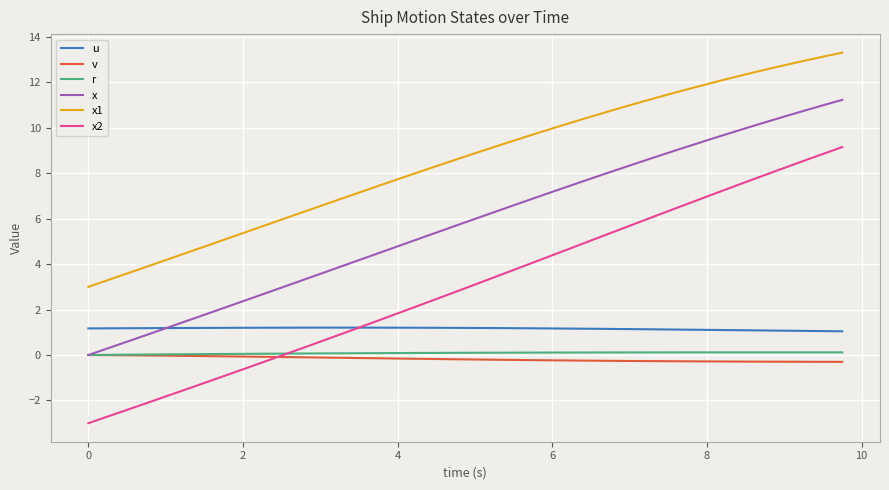

What are all the series names shown in the legend?

u, v, r, x, x1, x2